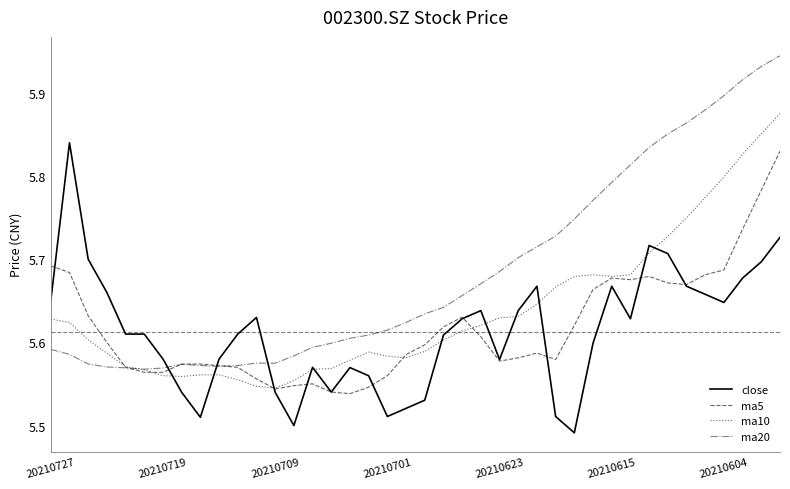

Count the number of data series in this chart.

4